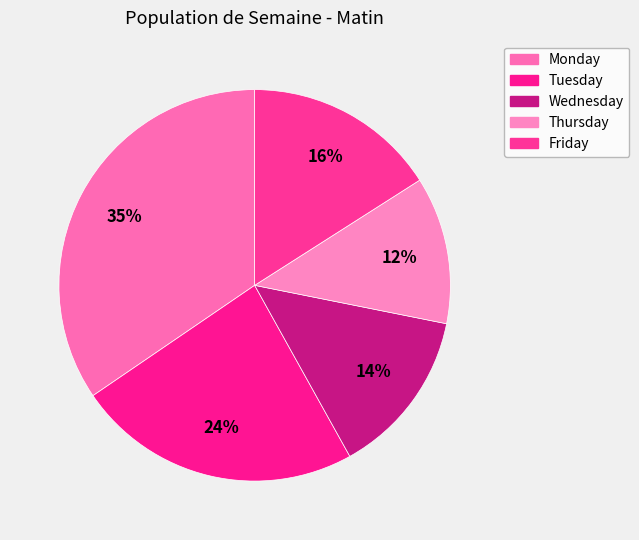

How many slices are in this pie chart?

5